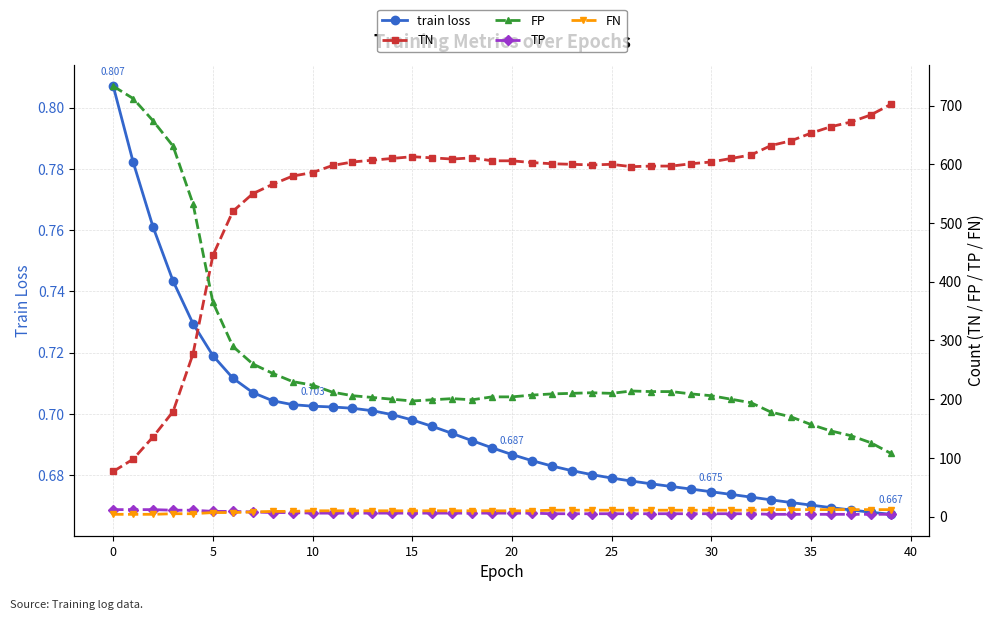

True or false: FN and TP intersect in this chart.

False